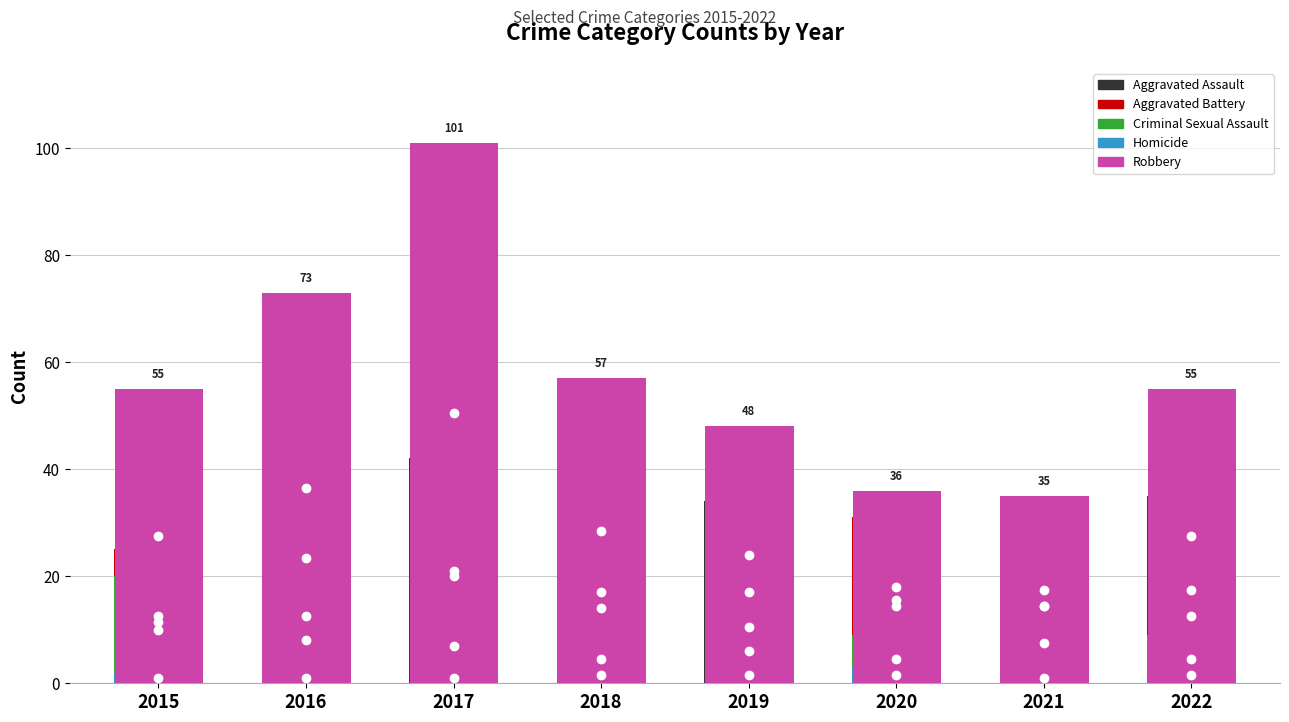

Between 2017 and 2022, which series saw the biggest shift?

Robbery